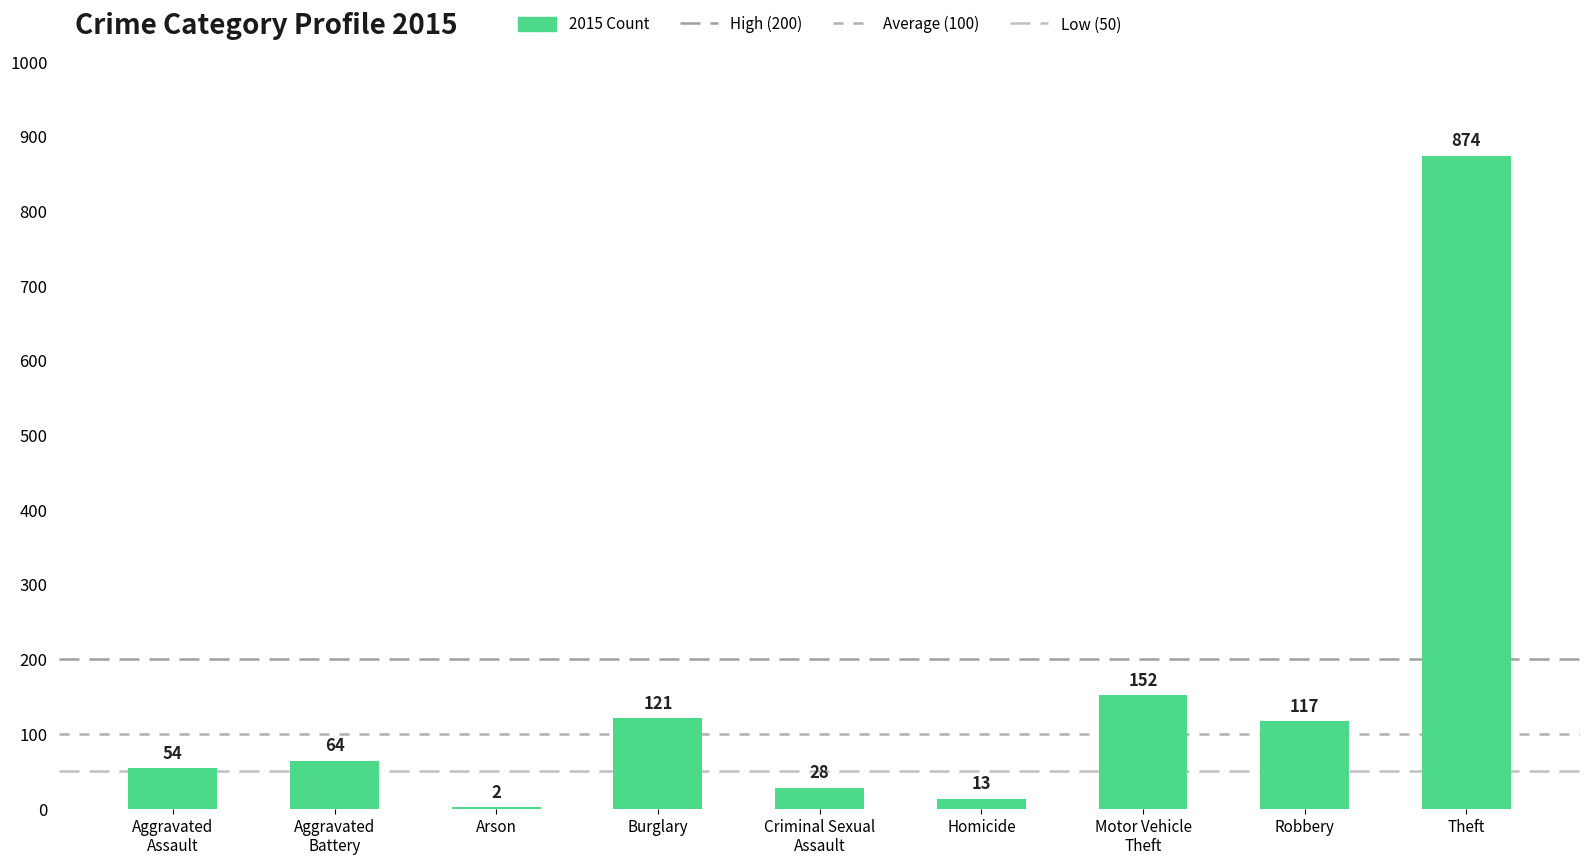

Which category has the highest value across all series?

Theft